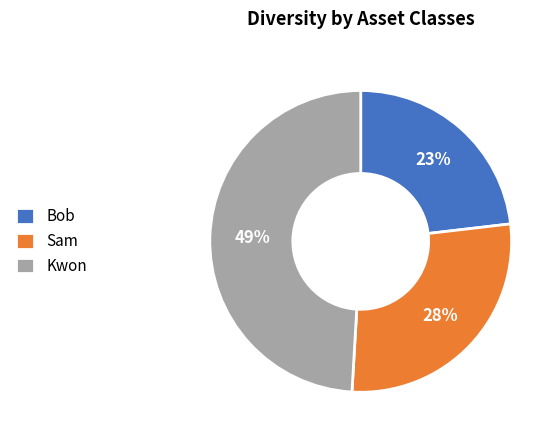

To the nearest percent, what portion does Kwon represent?

49%